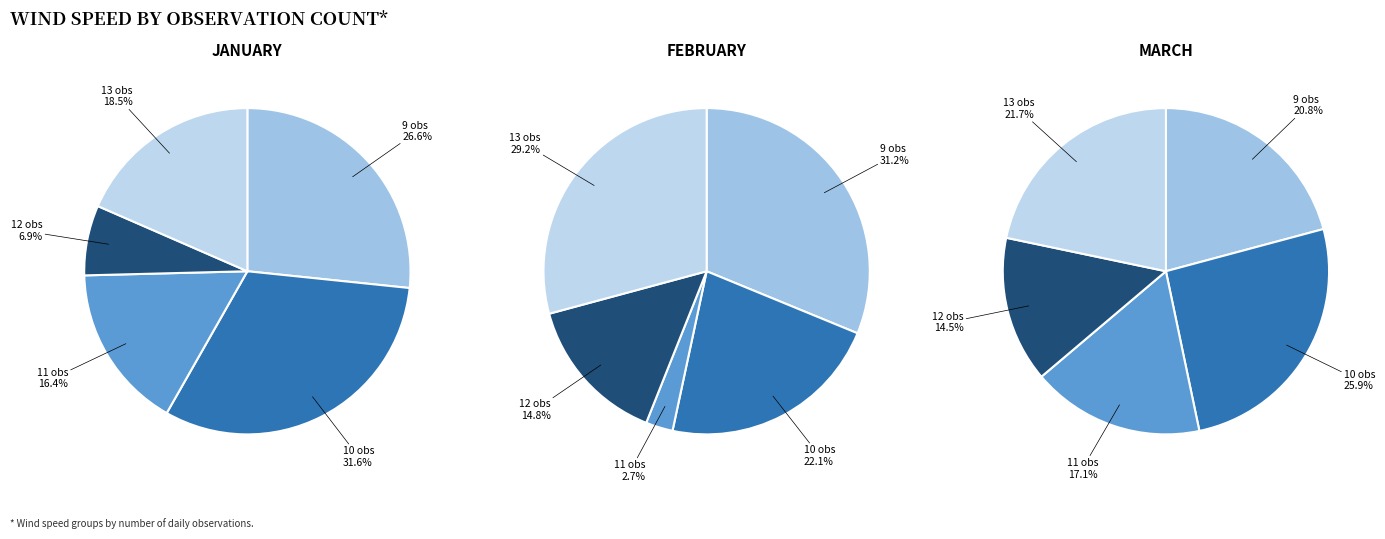

Is the sum of 13 and 10 greater than half?

No